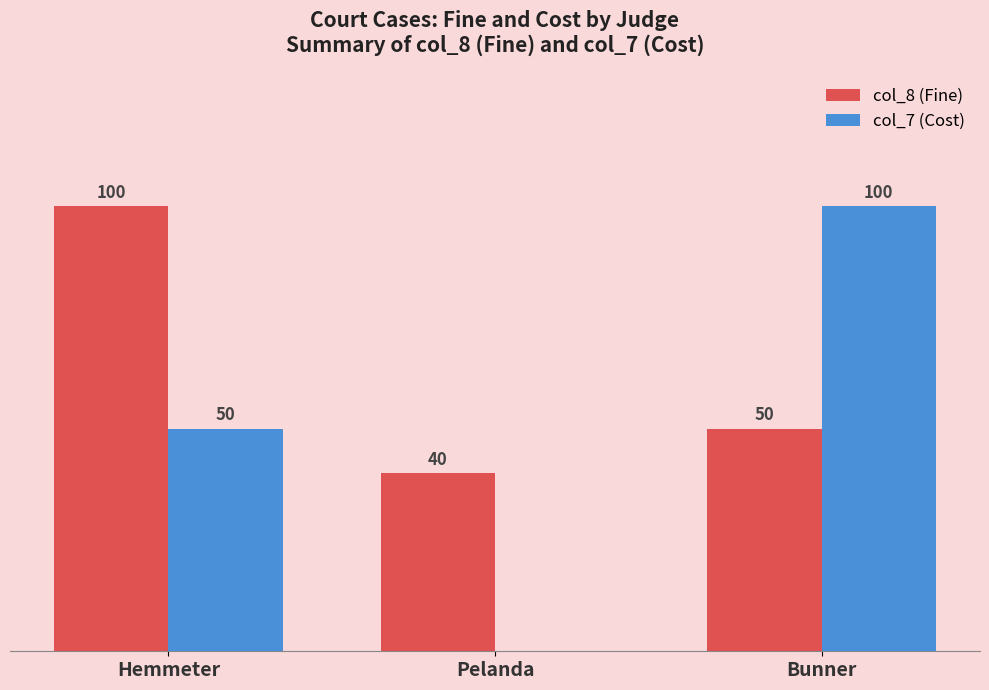

Between Hemmeter and Pelanda, which series saw the biggest shift?

col_8 (Fine)